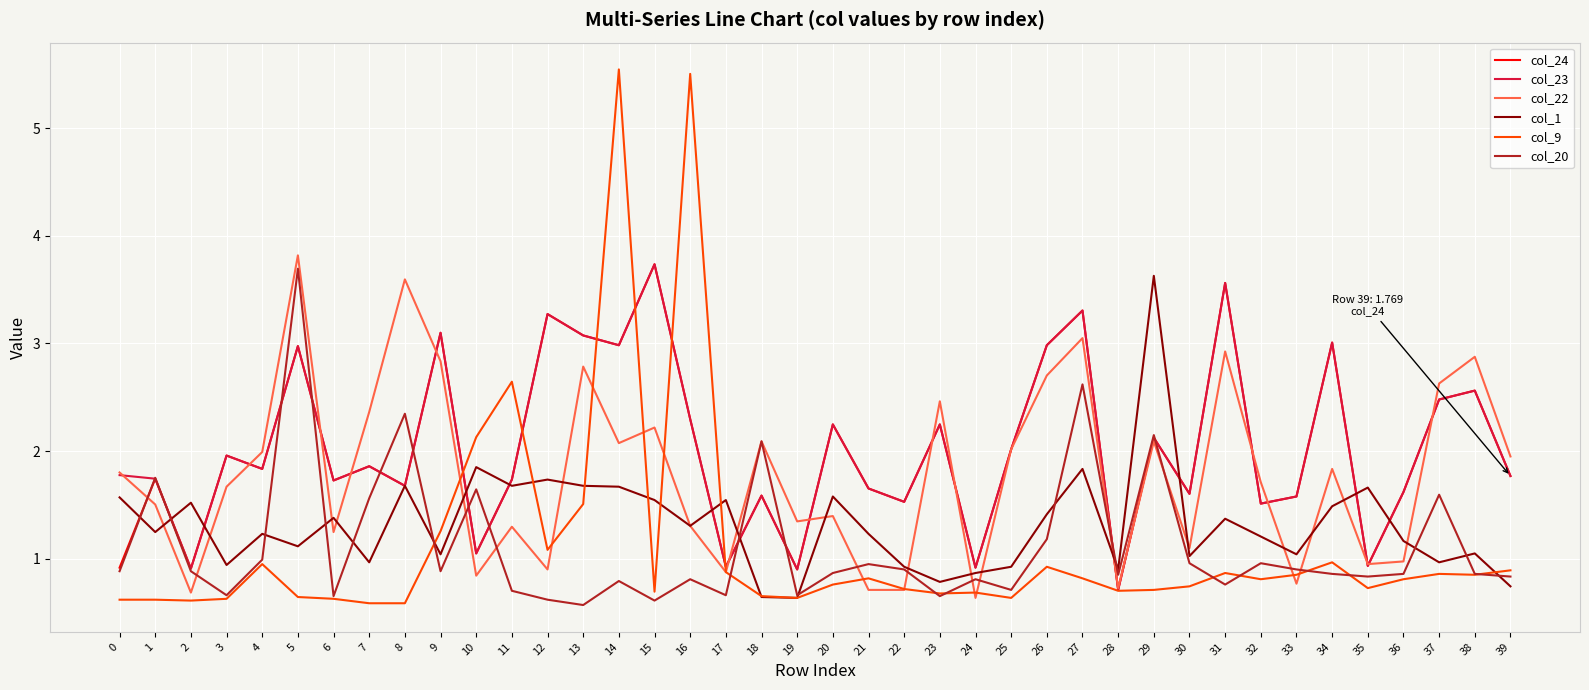

The col_20 series shows 0.8 at 16. True or false?

True